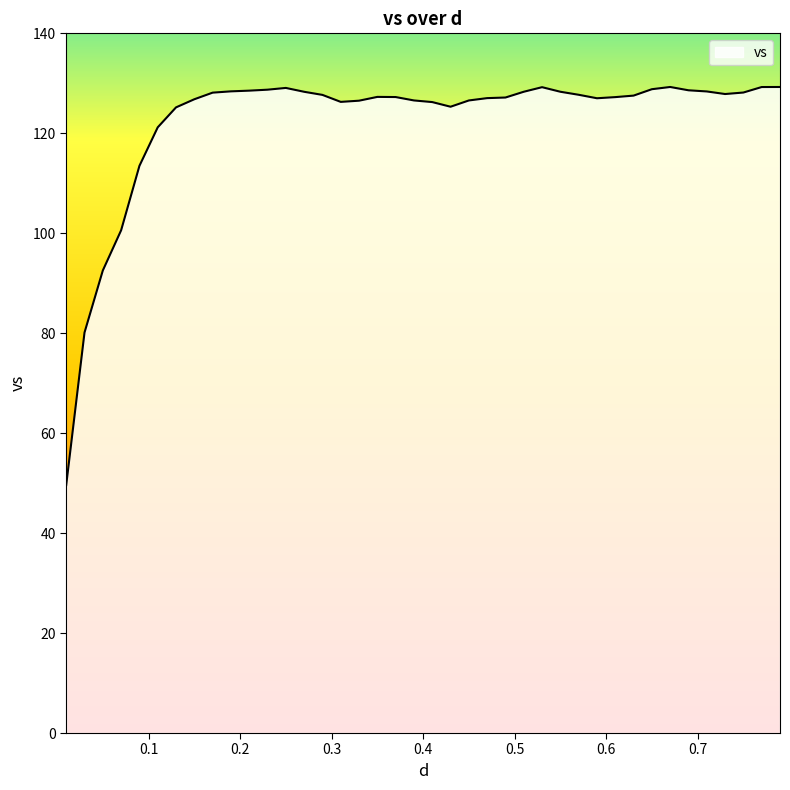

What is the greatest value displayed?

129.3